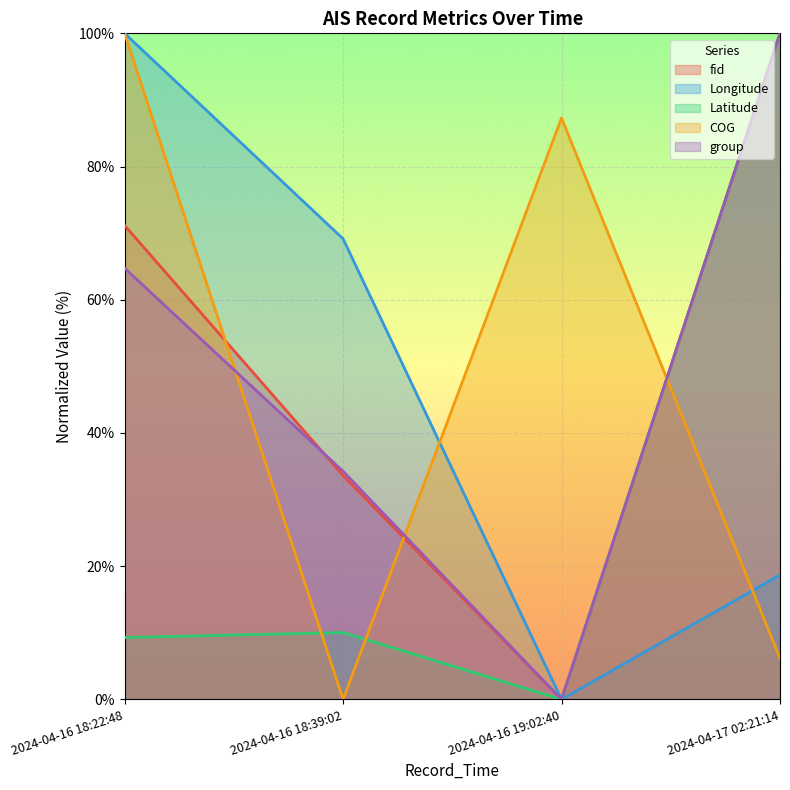

What is the greatest value displayed?

100.0